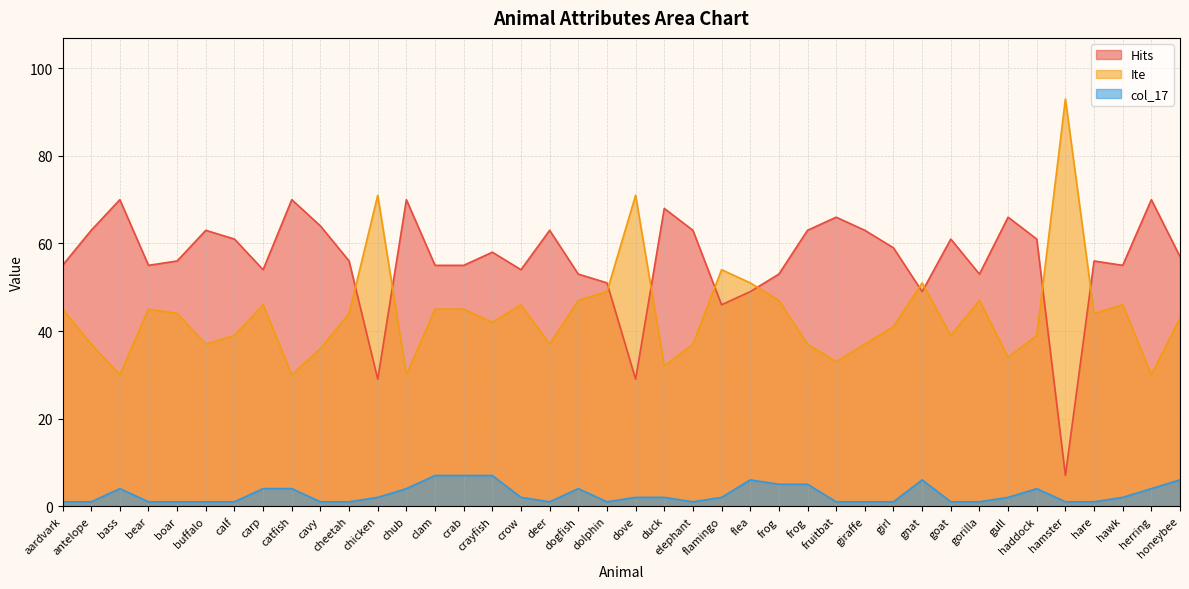

Reading left to right, transcribe all the data shown in this chart.

Hits: 55	63	70	55	56	63	61	54	70	64	56	29	70	55	55	58	54	63	53	51	29	68	63	46	49	53	63	66	63	59	49	61	53	66	61	7	56	55	70	57
Ite: 45	37	30	45	44	37	39	46	30	36	44	71	30	45	45	42	46	37	47	49	71	32	37	54	51	47	37	33	37	41	51	39	47	34	39	93	44	46	30	43
col_17: 1	1	4	1	1	1	1	4	4	1	1	2	4	7	7	7	2	1	4	1	2	2	1	2	6	5	5	1	1	1	6	1	1	2	4	1	1	2	4	6